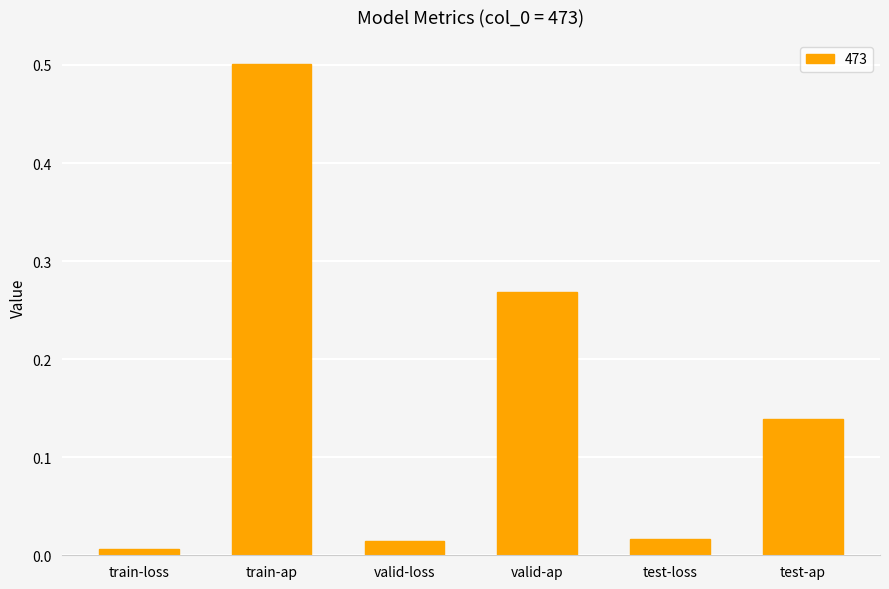

Which has a higher value, valid-loss or train-ap?

train-ap